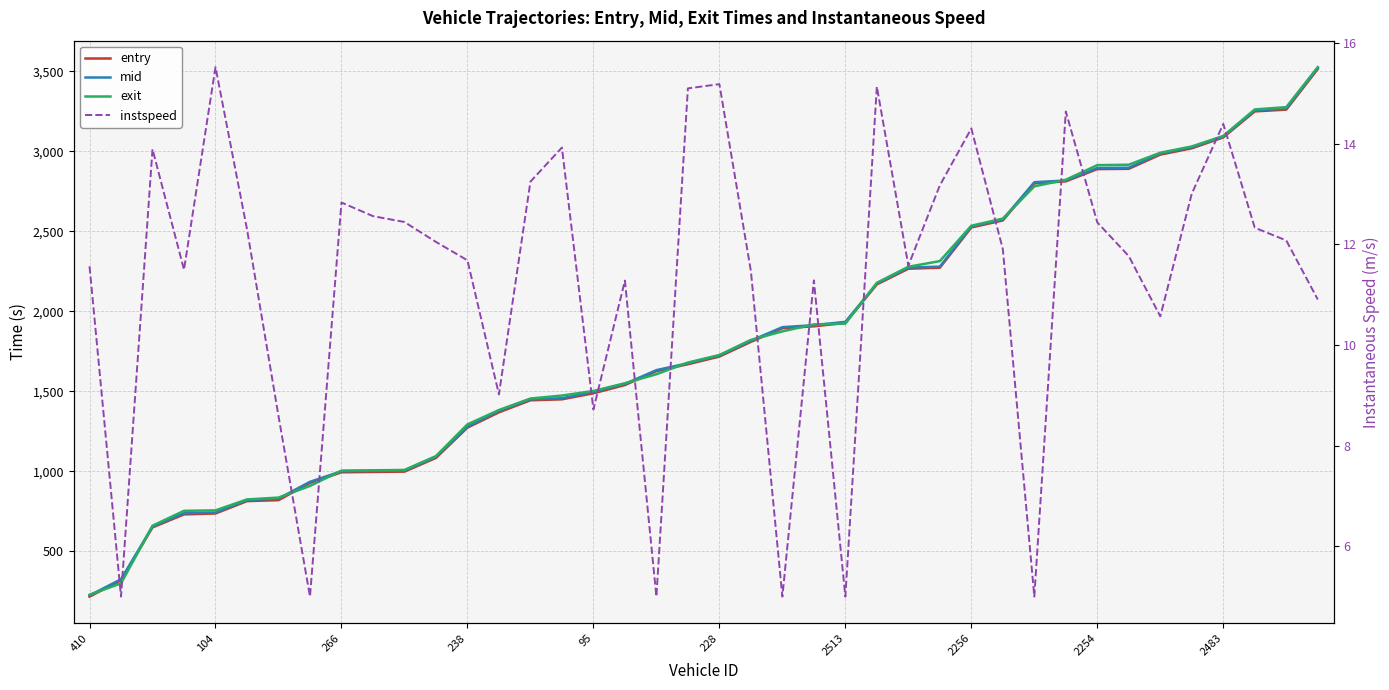

What are all the series names shown in the legend?

entry, mid, exit, instspeed